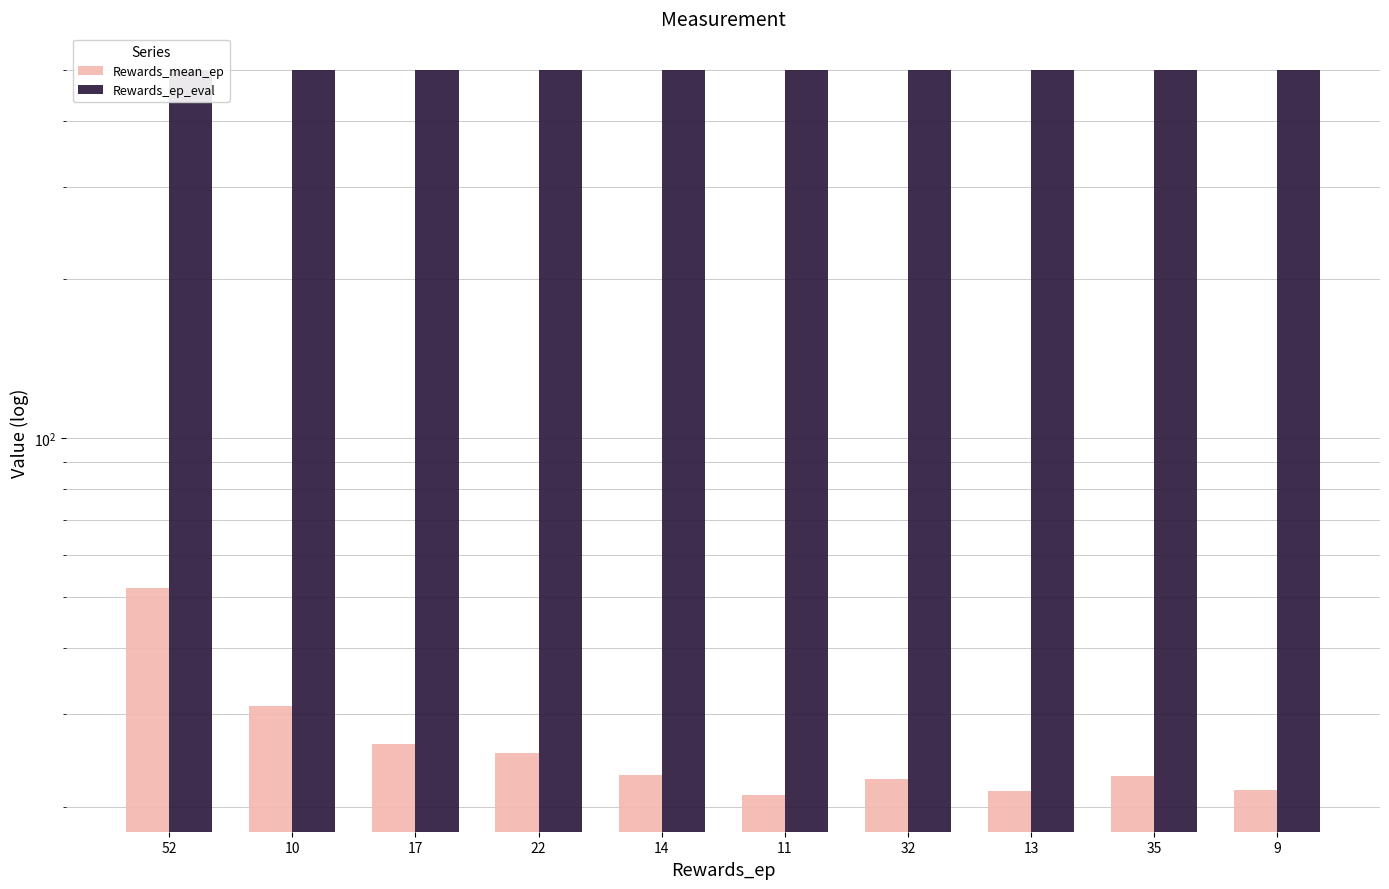

At which category does the chart reach its peak across all series?

52